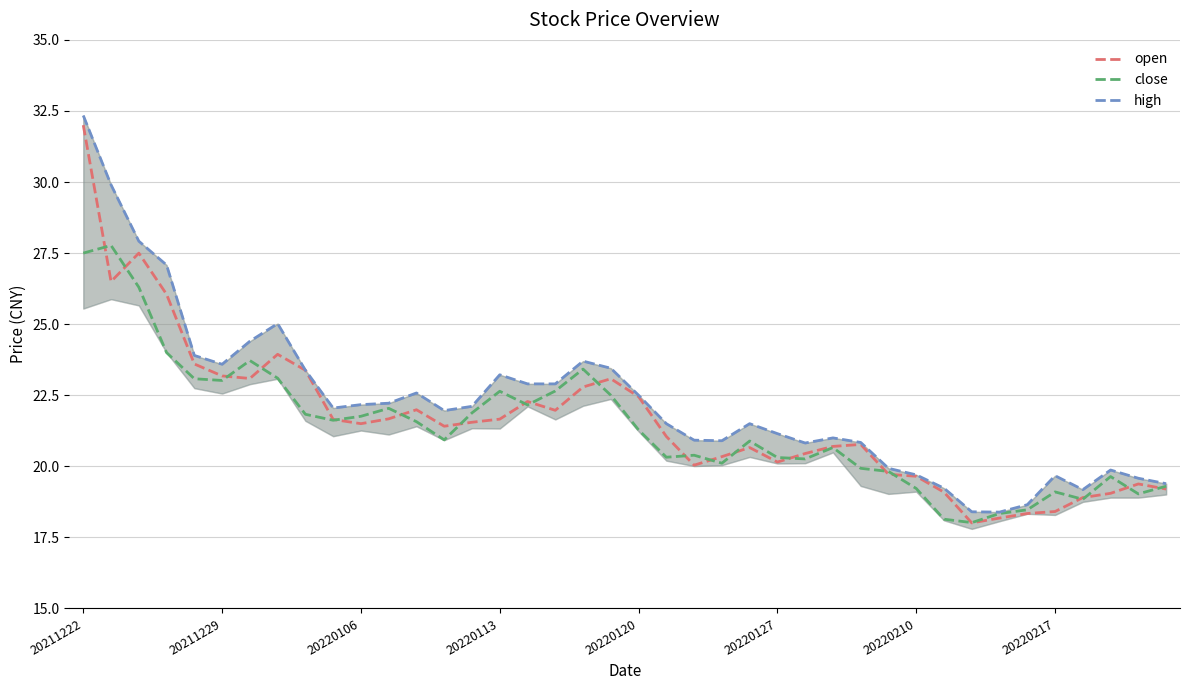

Reading right to left, extract all data points from this chart.

open: 19.2	19.4	19.1	18.9	18.4	18.3	18.2	18.0	19.1	19.6	19.7	20.8	20.7	20.4	20.1	20.7	20.3	20.0	21.1	22.4	23.1	22.8	22.0	22.3	21.7	21.6	21.4	22.0	21.7	21.5	21.6	23.4	23.9	23.1	23.2	23.6	26.1	27.5	26.5	32.0
close: 19.3	19.0	19.6	18.8	19.1	18.5	18.3	18.0	18.1	19.2	19.8	19.9	20.7	20.3	20.3	20.9	20.1	20.4	20.3	21.3	22.5	23.4	22.6	22.2	22.6	21.9	20.9	21.6	22.0	21.8	21.6	21.8	23.1	23.7	23.0	23.1	24.0	26.3	27.8	27.5
high: 19.4	19.6	19.9	19.2	19.7	18.6	18.4	18.4	19.2	19.7	19.9	20.8	21.0	20.8	21.1	21.5	20.9	20.9	21.5	22.5	23.4	23.7	22.9	22.9	23.2	22.1	22.0	22.6	22.2	22.2	22.1	23.4	25.0	24.4	23.6	23.9	27.1	27.9	29.9	32.3